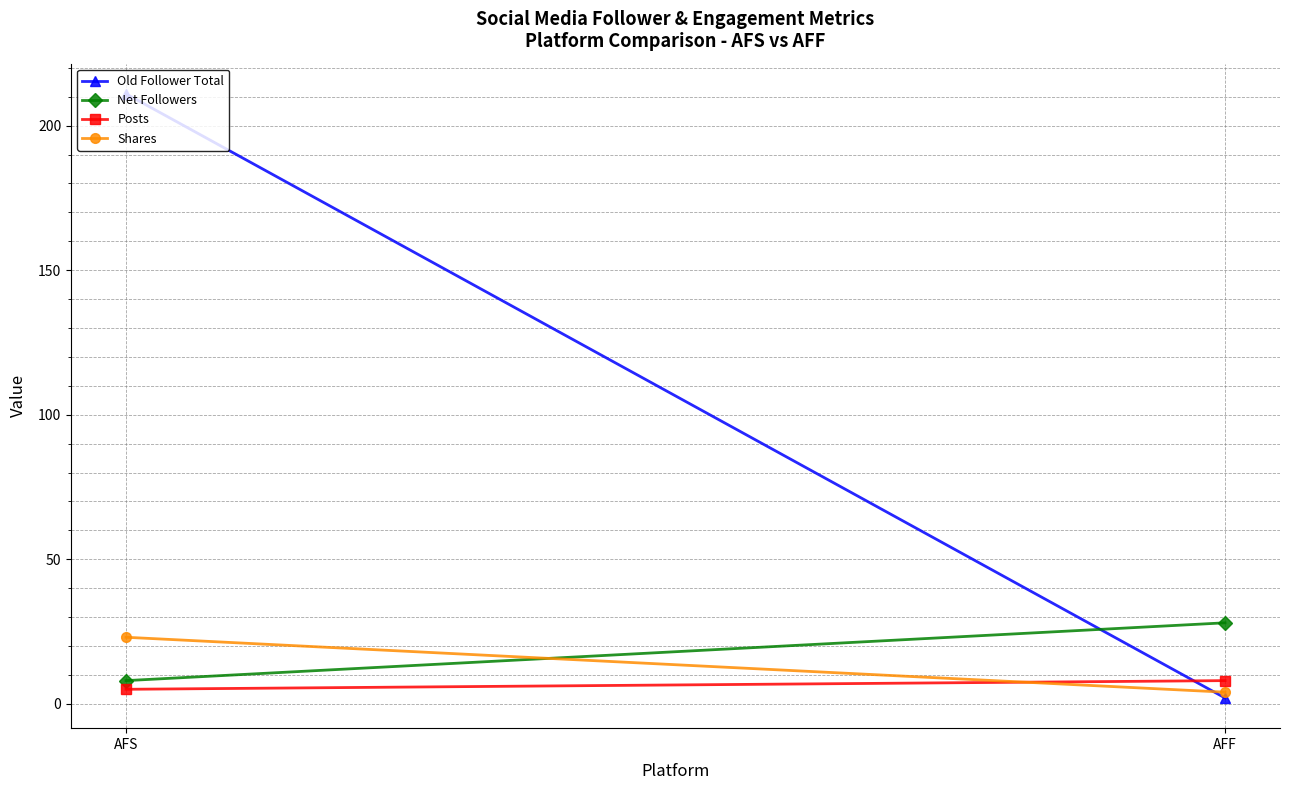

What are all the series names shown in the legend?

Old Follower Total, Net Followers, Posts, Shares